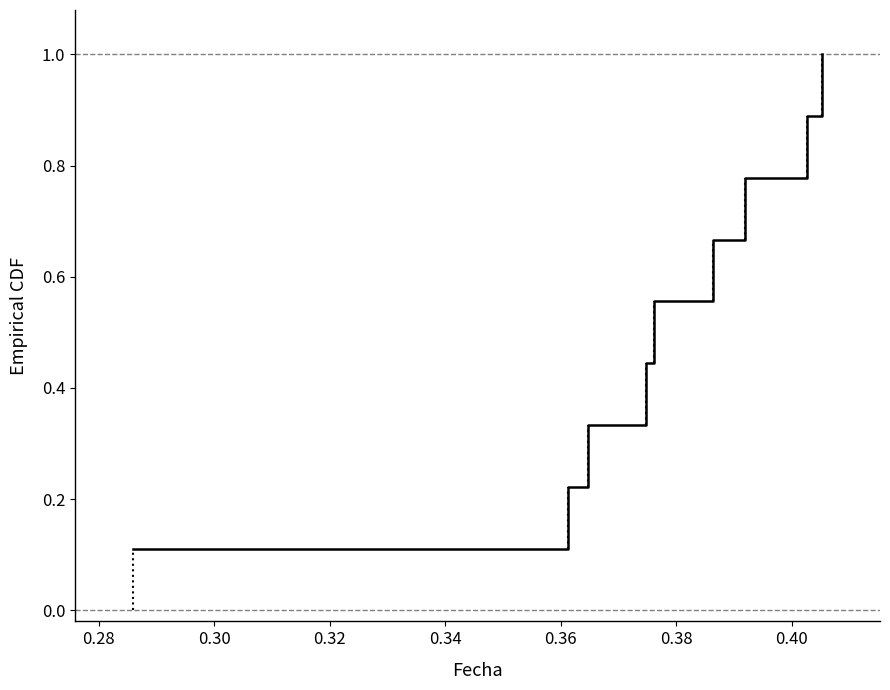

What is the maximum value shown in the chart?

1.0